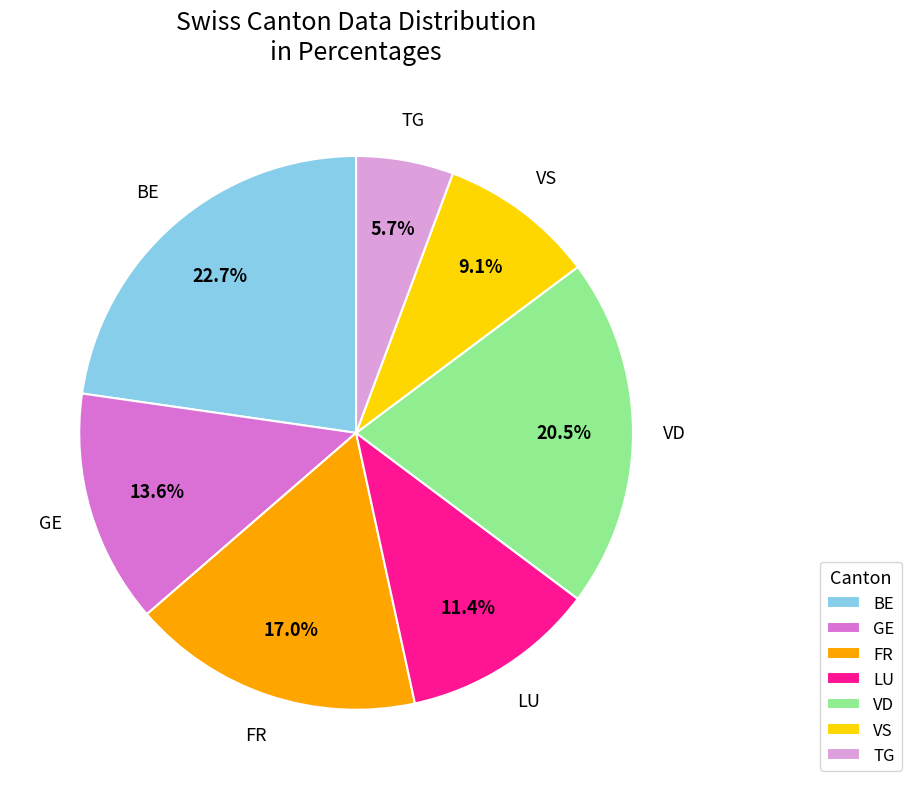

How many slices are in this pie chart?

7